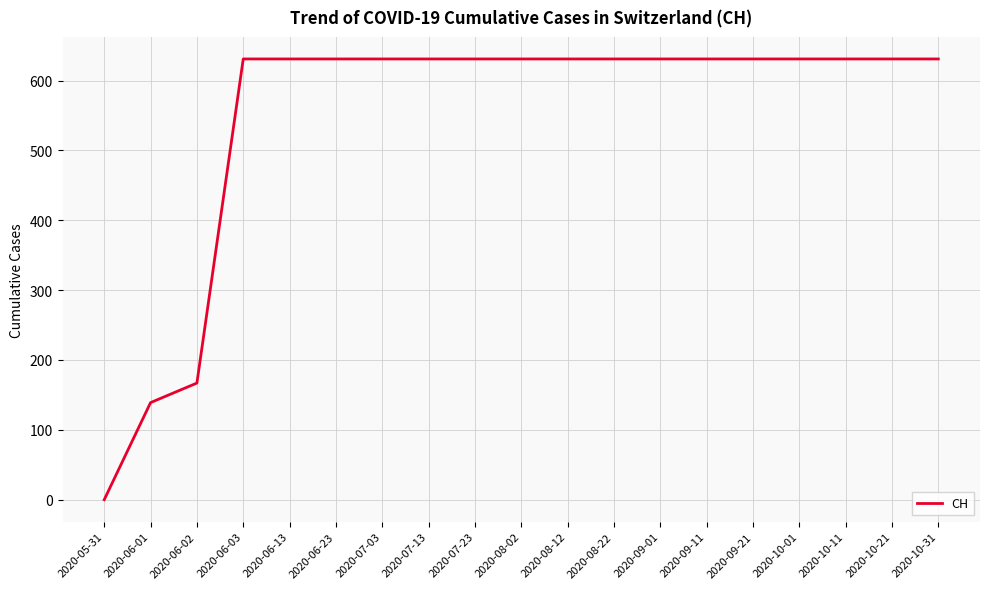

What is the ratio of the value at 2020-10-11 to the value at 2020-10-31?

1.0